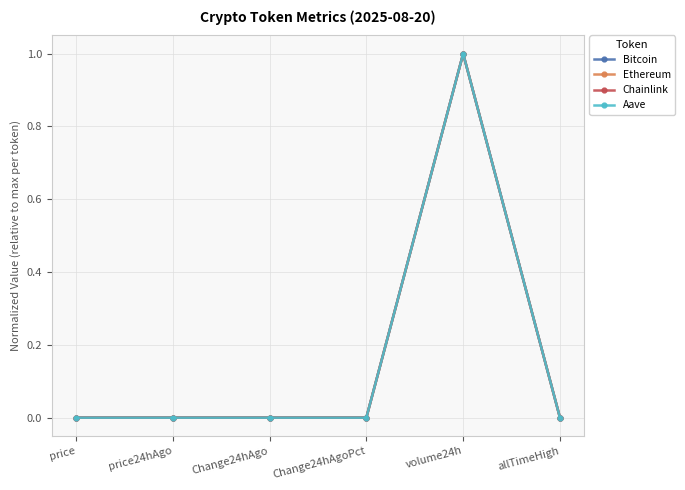

What is the maximum value for Ethereum?

1.0